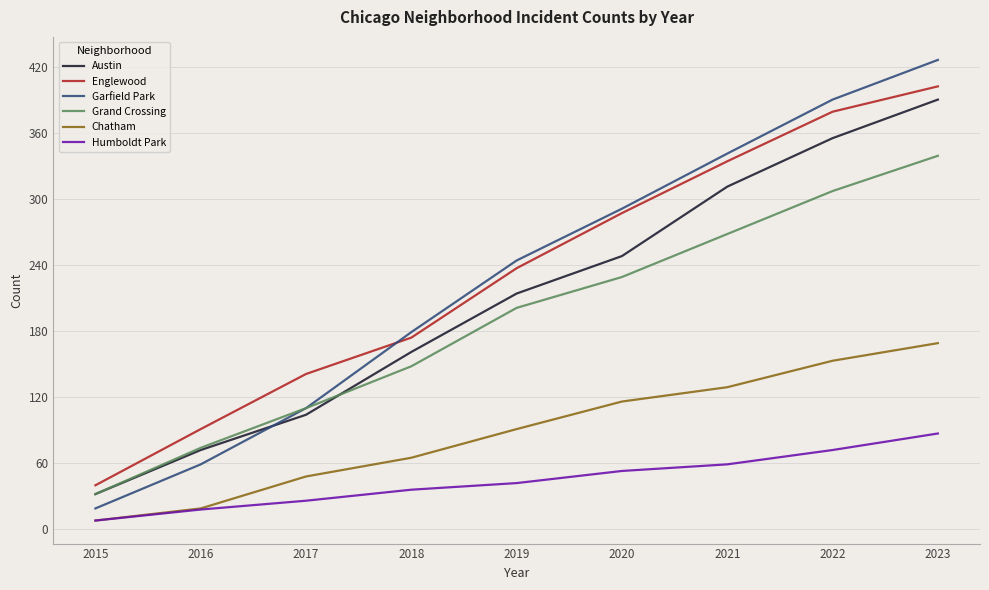

At which label is Austin closest to 211?

2019